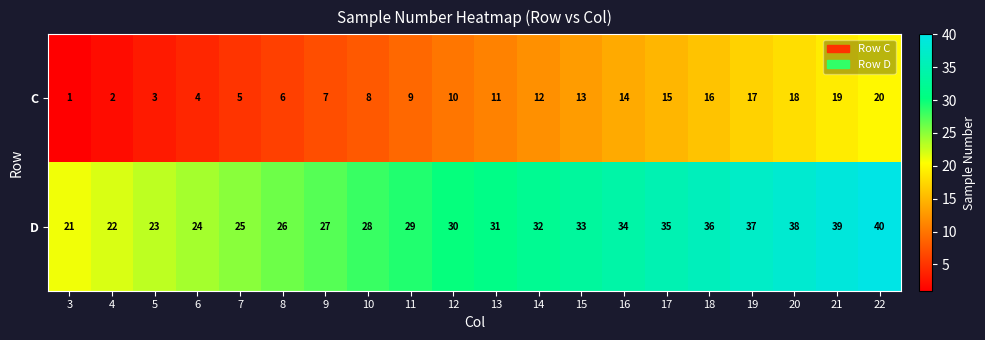

What is the maximum value shown in the chart?

40